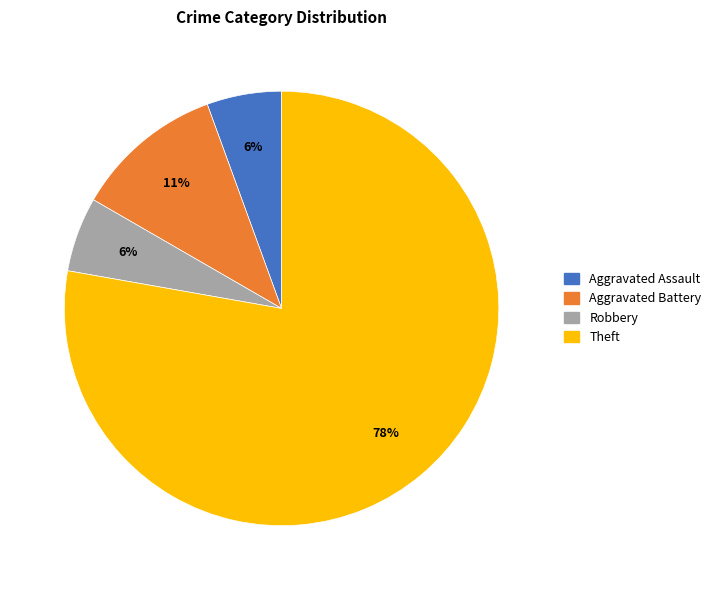

Is there a majority slice in this chart?

Yes